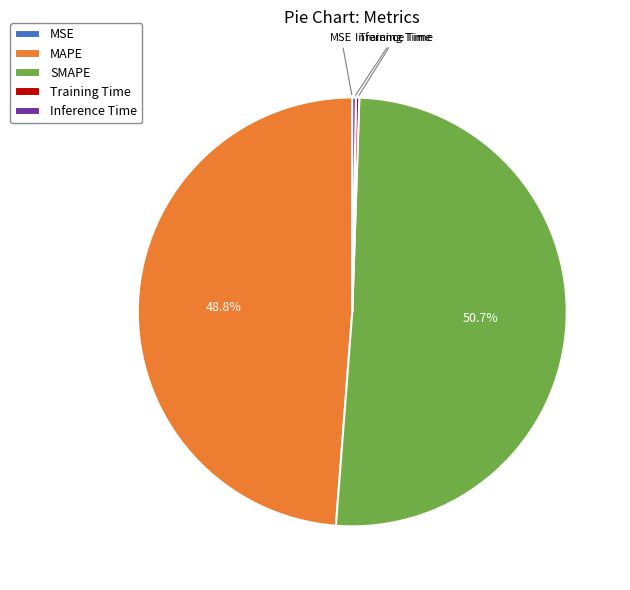

What is the largest slice in the pie chart?

SMAPE